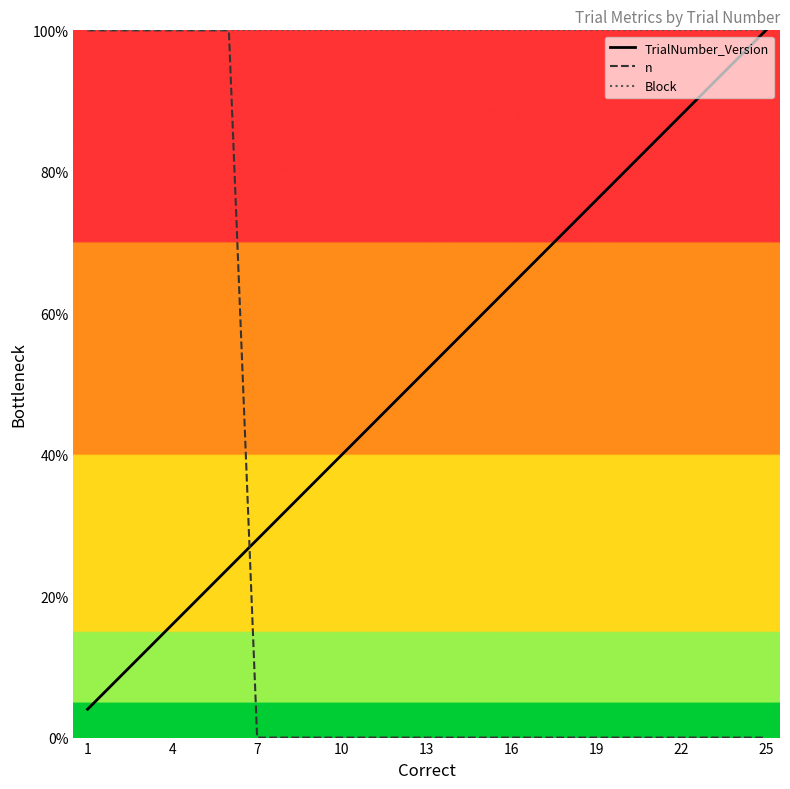

Is it true that TrialNumber_Version equals 124.7 at 22?

False